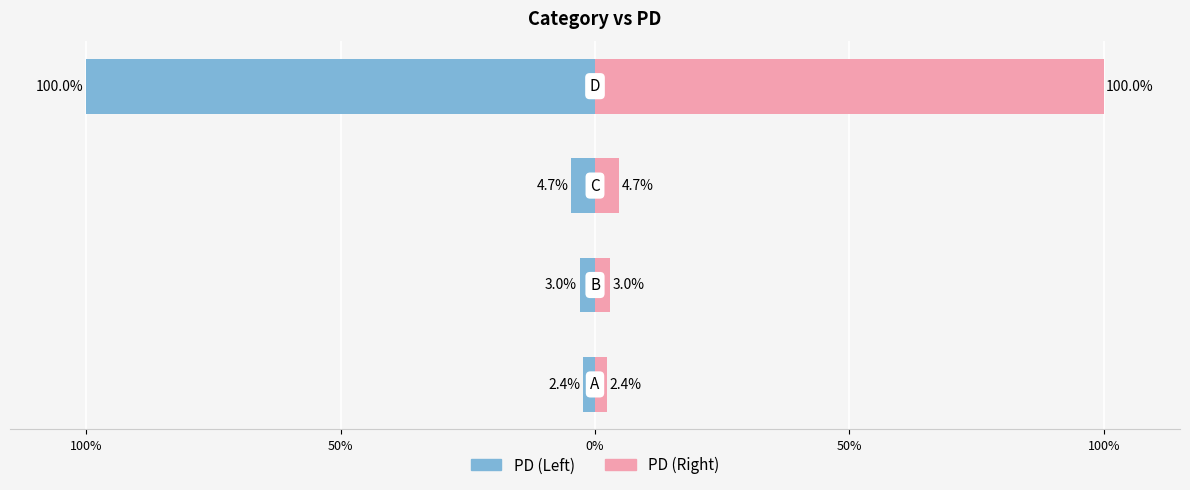

Reading left to right, extract all data points from this chart.

PD (Left): 150%=-2.4	100%=-3.0	50%=-4.7	0%=-100.0
PD (Right): 150%=2.4	100%=3.0	50%=4.7	0%=100.0